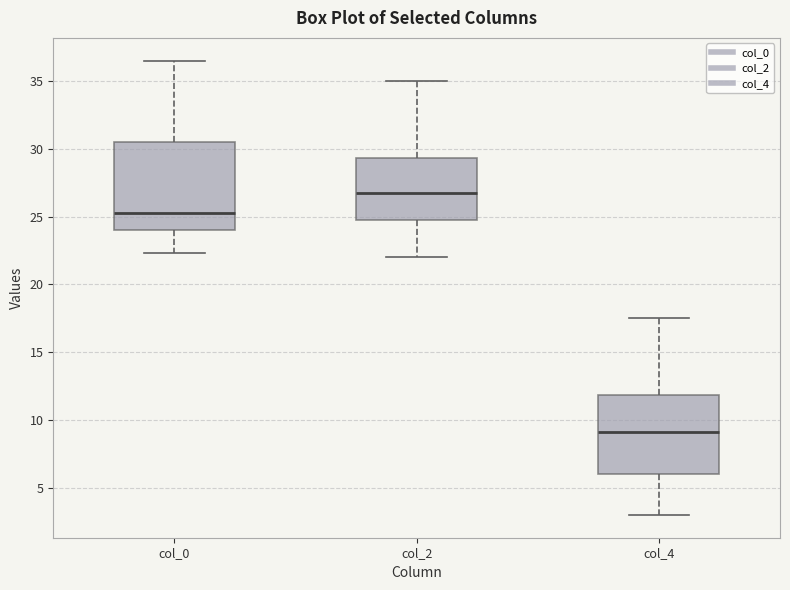

Where is the upper edge of the box for col_2 on the y-axis? The values are not printed on the chart, so give them approximately, as read against the axis.

29.5